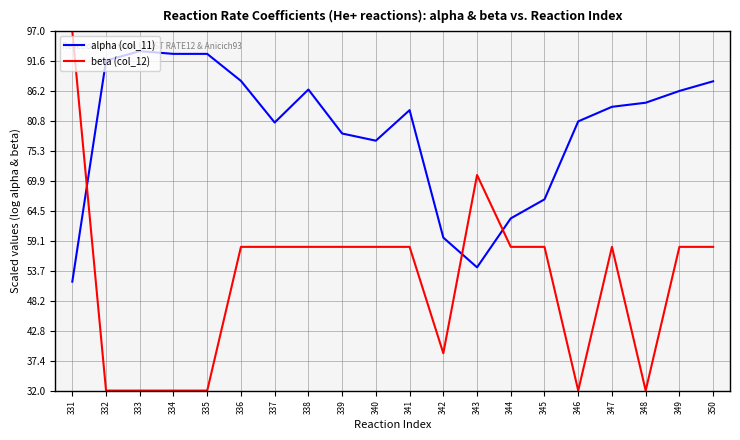

Rank the series by their maximum value, from highest to lowest.

beta (col_12), alpha (col_11)